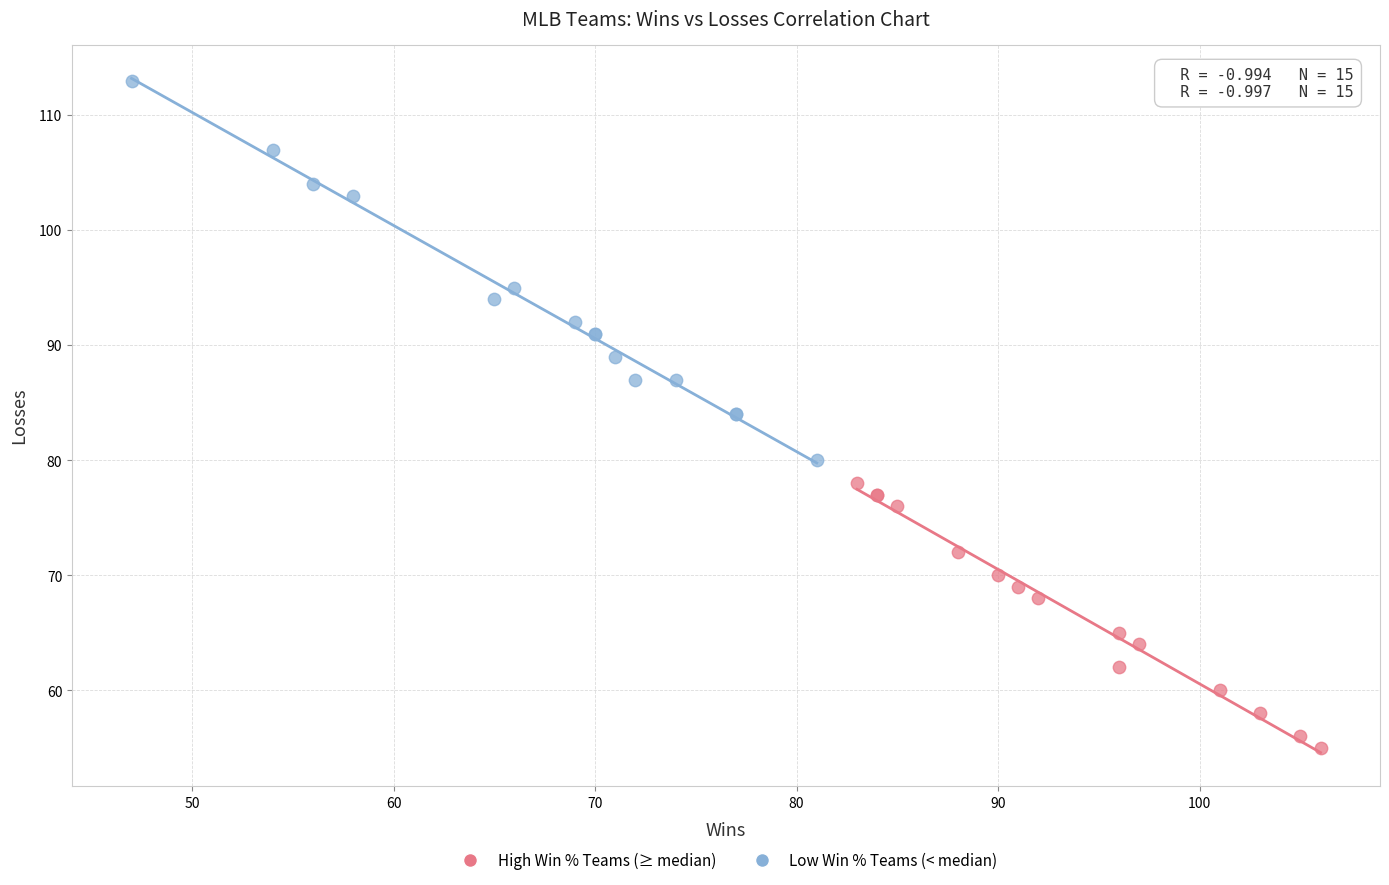

What are all the series names shown in the legend?

High Win % Teams (≥ median), Low Win % Teams (< median)